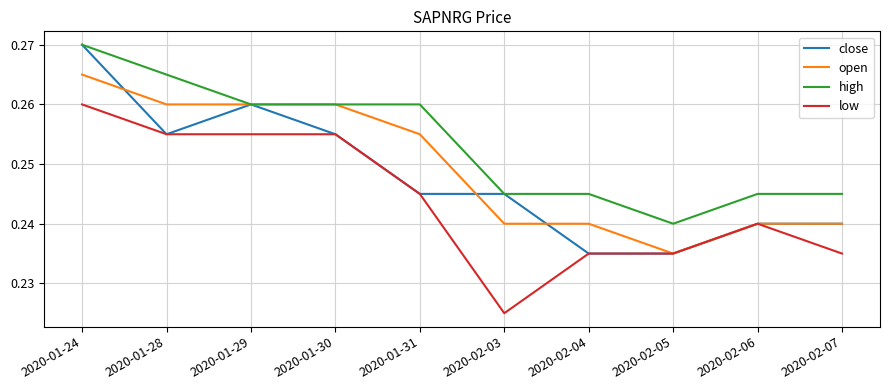

At which label is open closest to 0?

2020-02-05